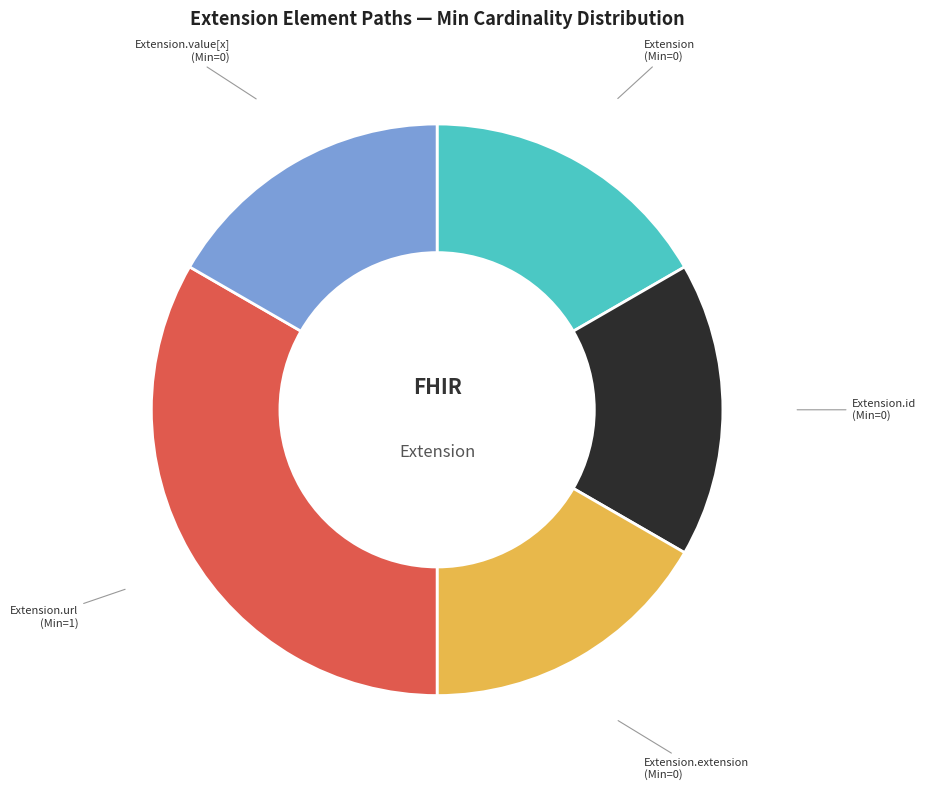

Combined, do Extension.value[x] and Extension.id account for over 50%?

No